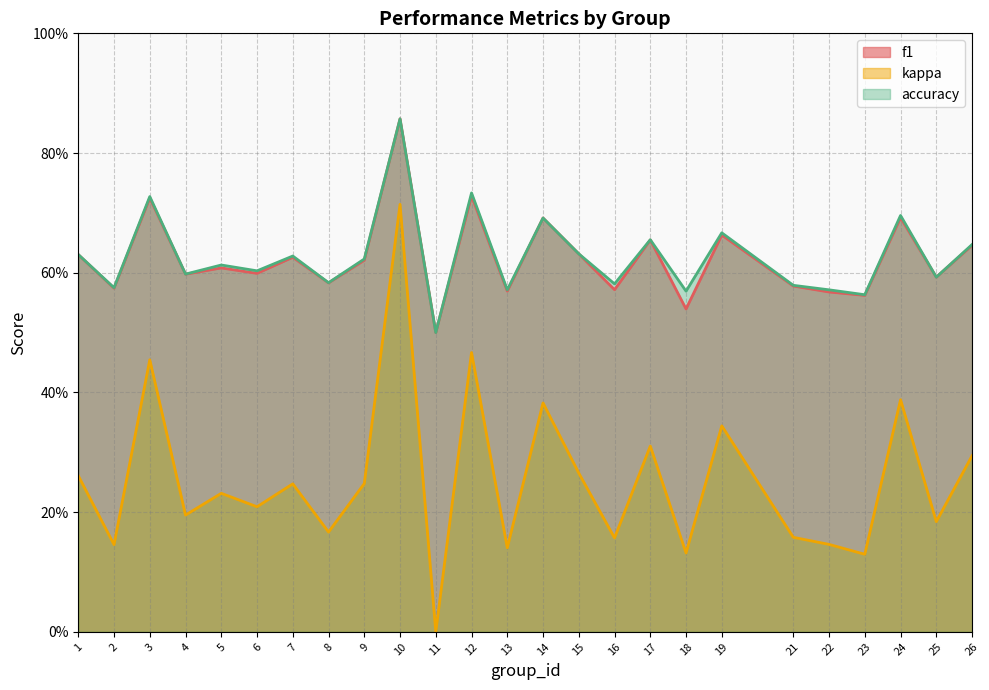

At which category does accuracy reach its first local valley?

2